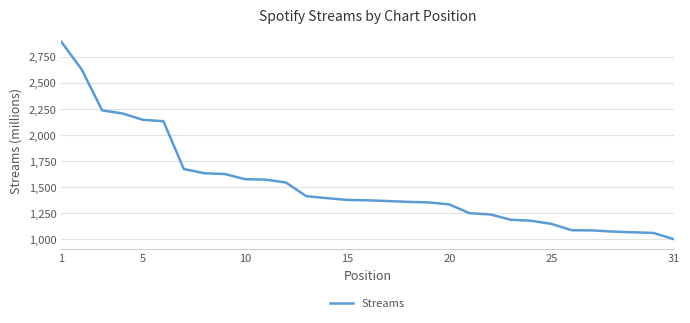

What is the maximum value shown in the chart?

2898